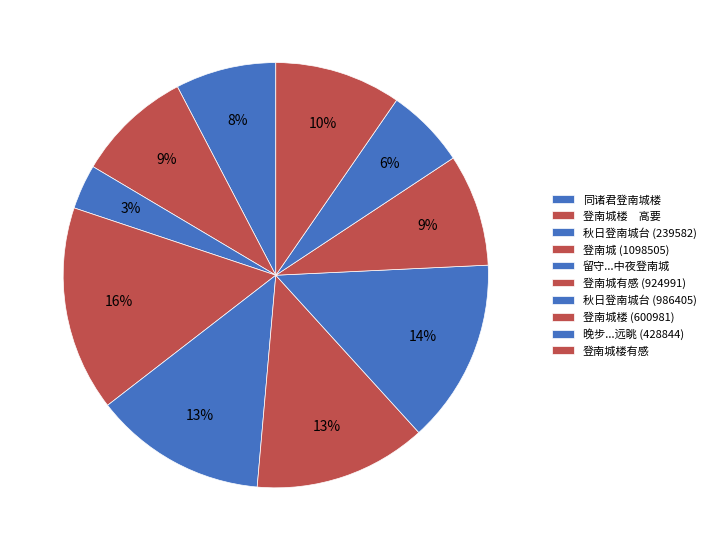

What is the ratio of the value at 同诸君登南城楼 to the value at 秋日登南城台 (239582)?

2.2